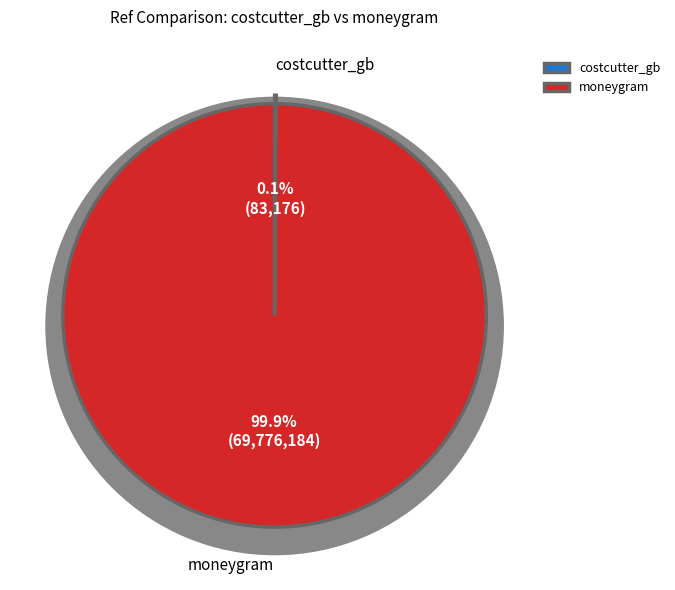

To the nearest percent, what is the difference between the largest and smallest slice percentages?

100%